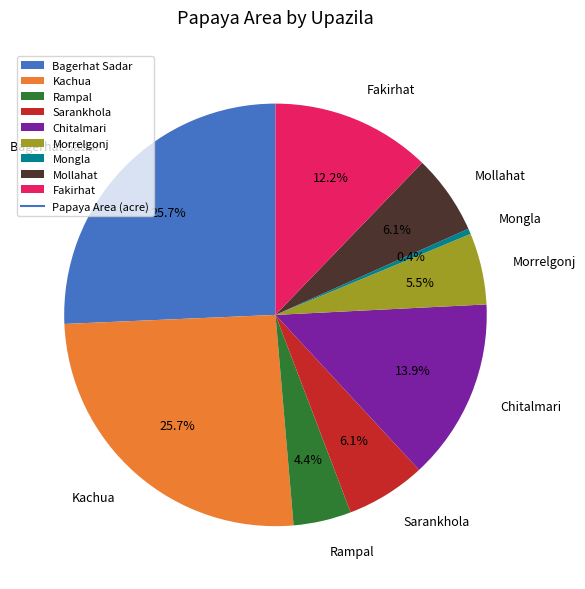

What is the smallest slice in the pie chart?

Mongla